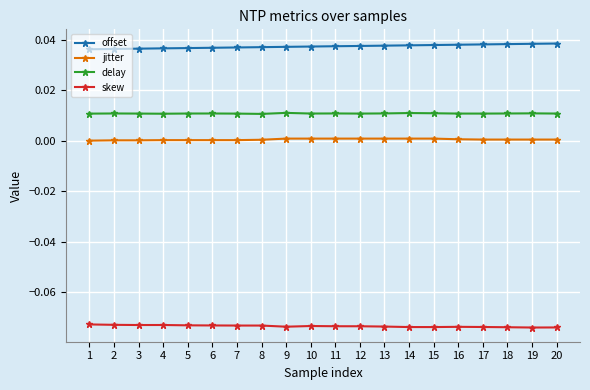

The value of offset at 11 is 0.0. True or false?

True